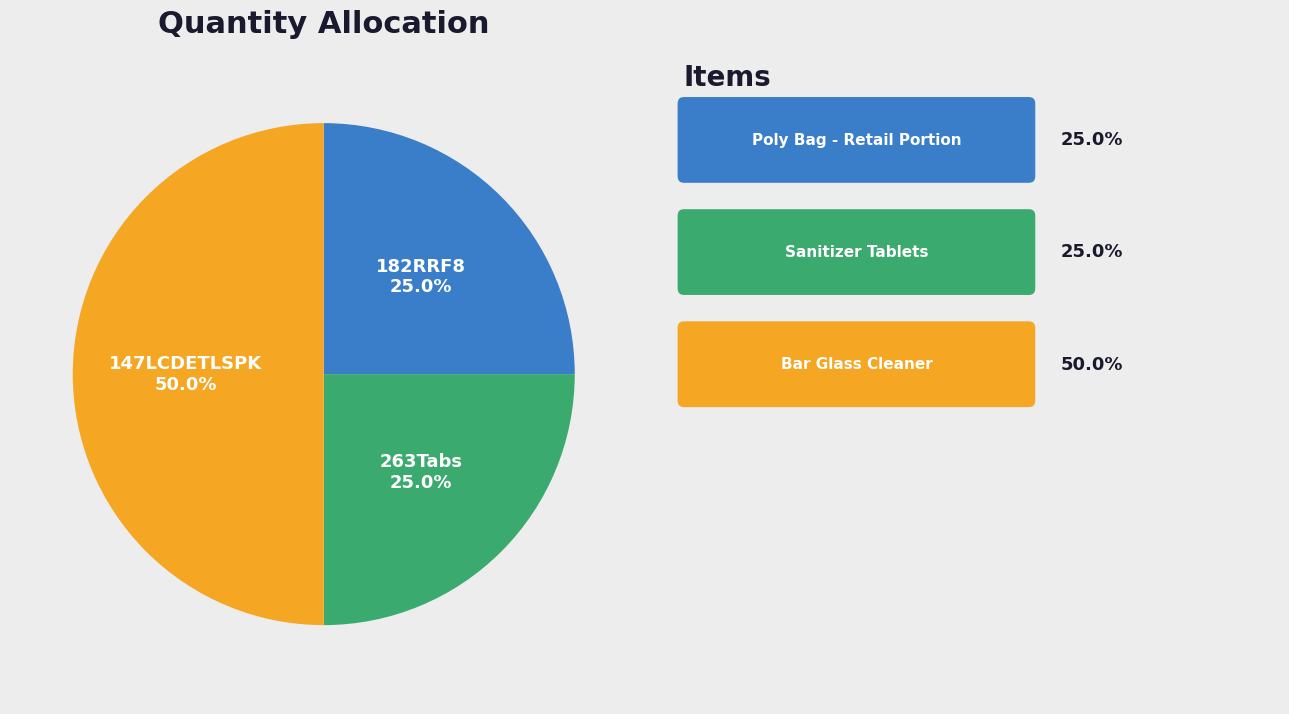

Count the number of slices in the pie.

3